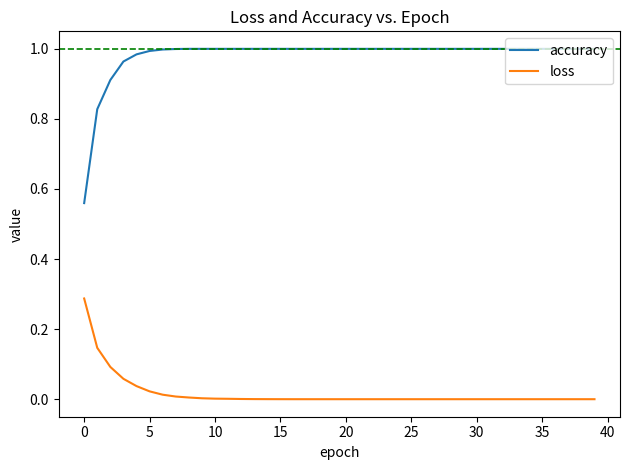

Which series has the widest spread of values?

accuracy